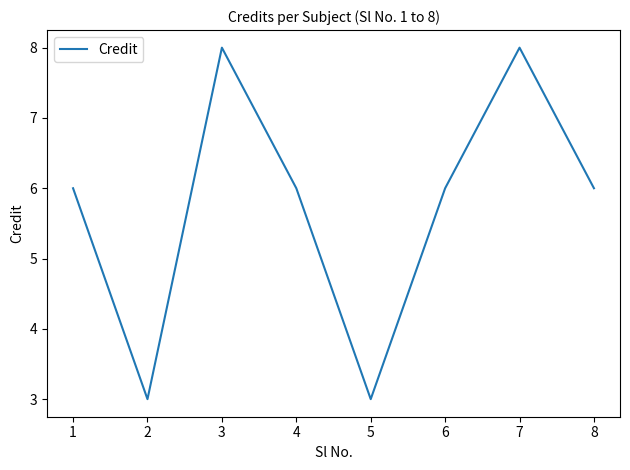

Where is the first local minimum?

2